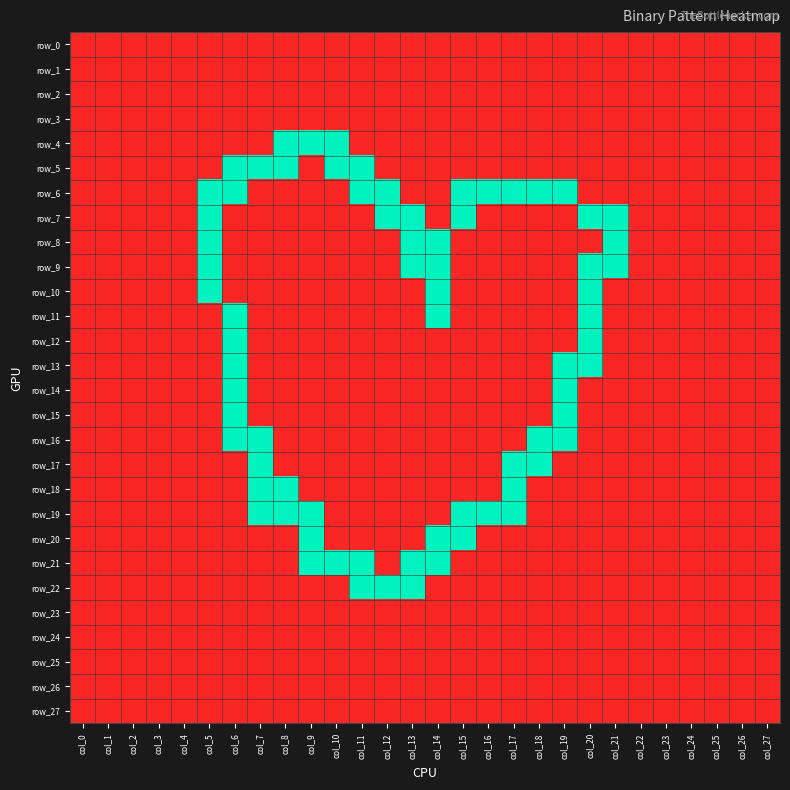

What is the total value across all series at col_7?

5